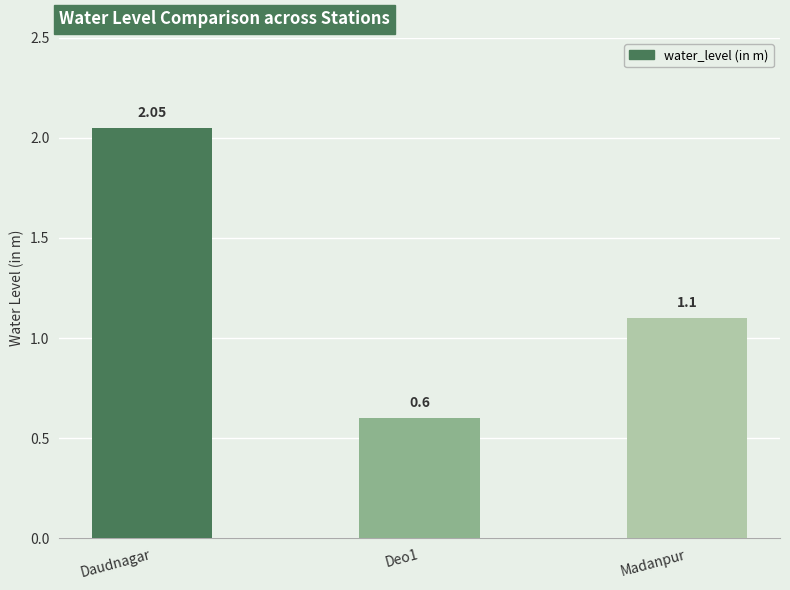

List the labels in order of value, smallest first.

Deo1, Madanpur, Daudnagar